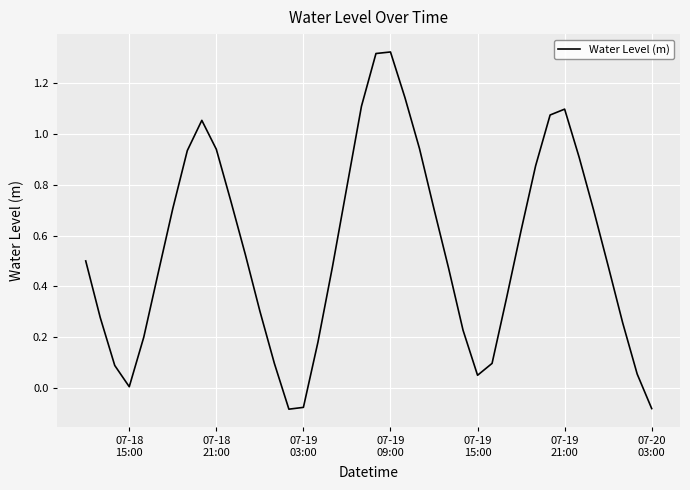

What is the difference between the maximum and minimum values?

1.4